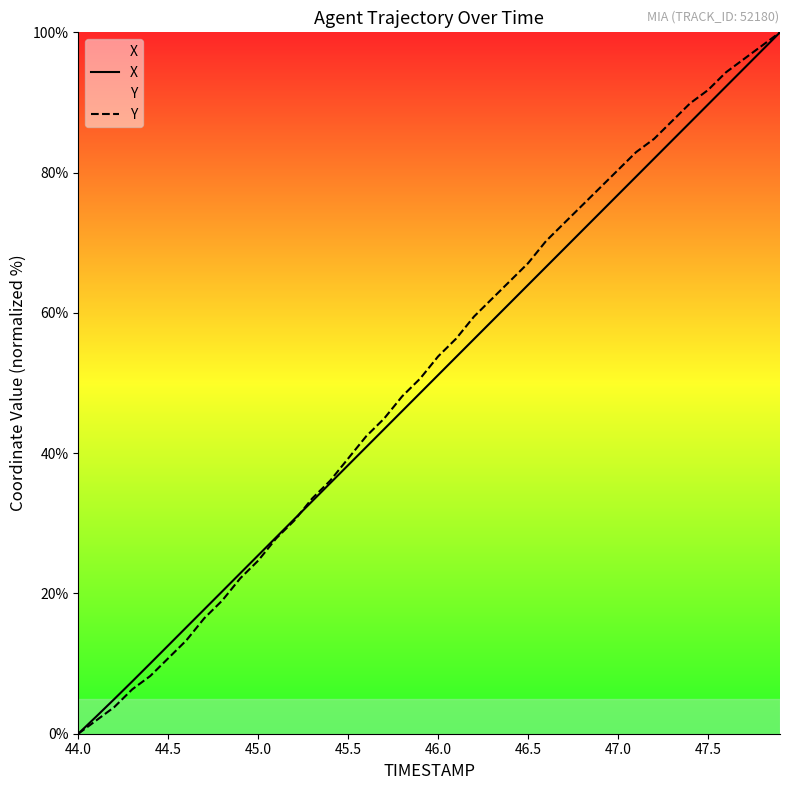

What is the total value across all series at 45.5?

77.5